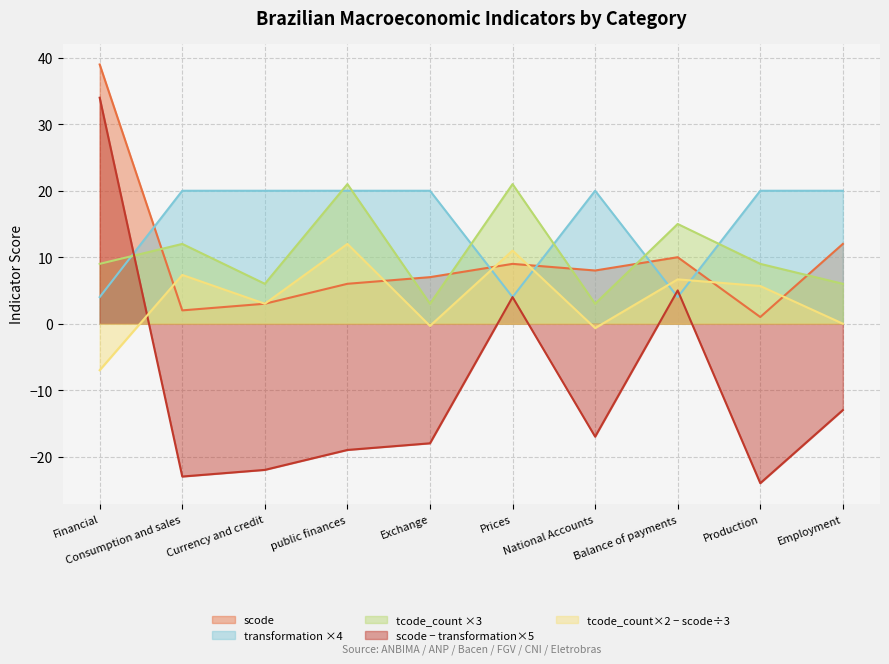

What is the label of the 2nd point from the left?

Consumption and sales